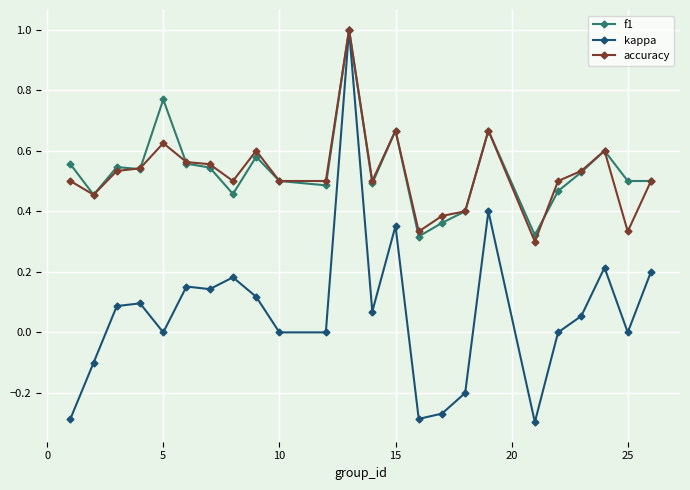

How many data points does each series have?

24